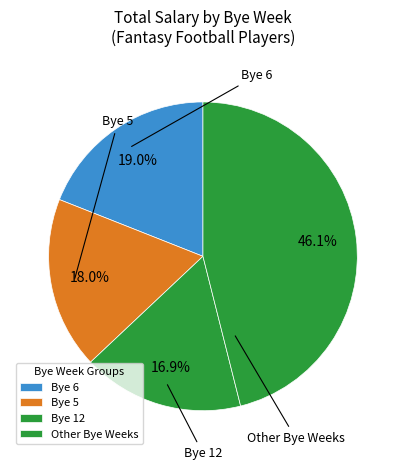

How many segments does this pie chart have?

4